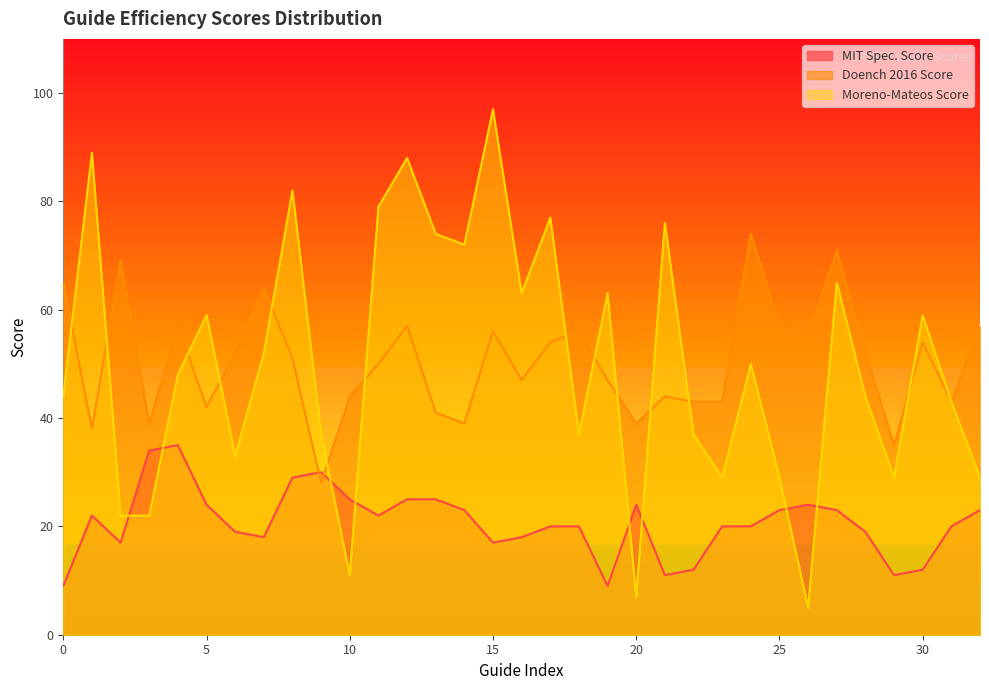

What is the smallest value displayed?

5